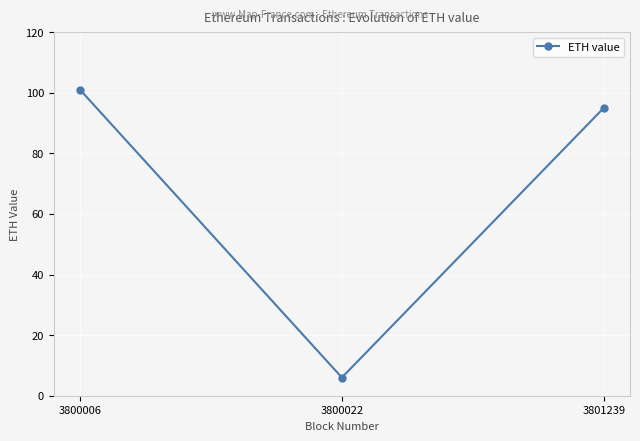

Rank the categories by value from highest to lowest.

3800006, 3801239, 3800022